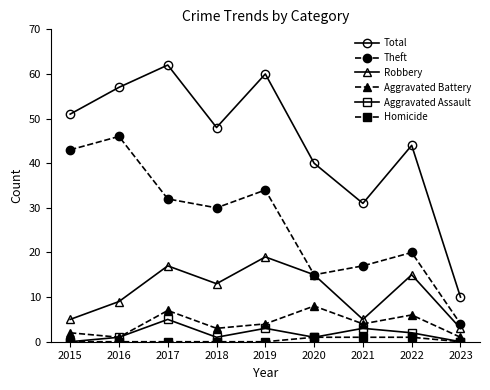

Which series has the largest total across all categories?

Total